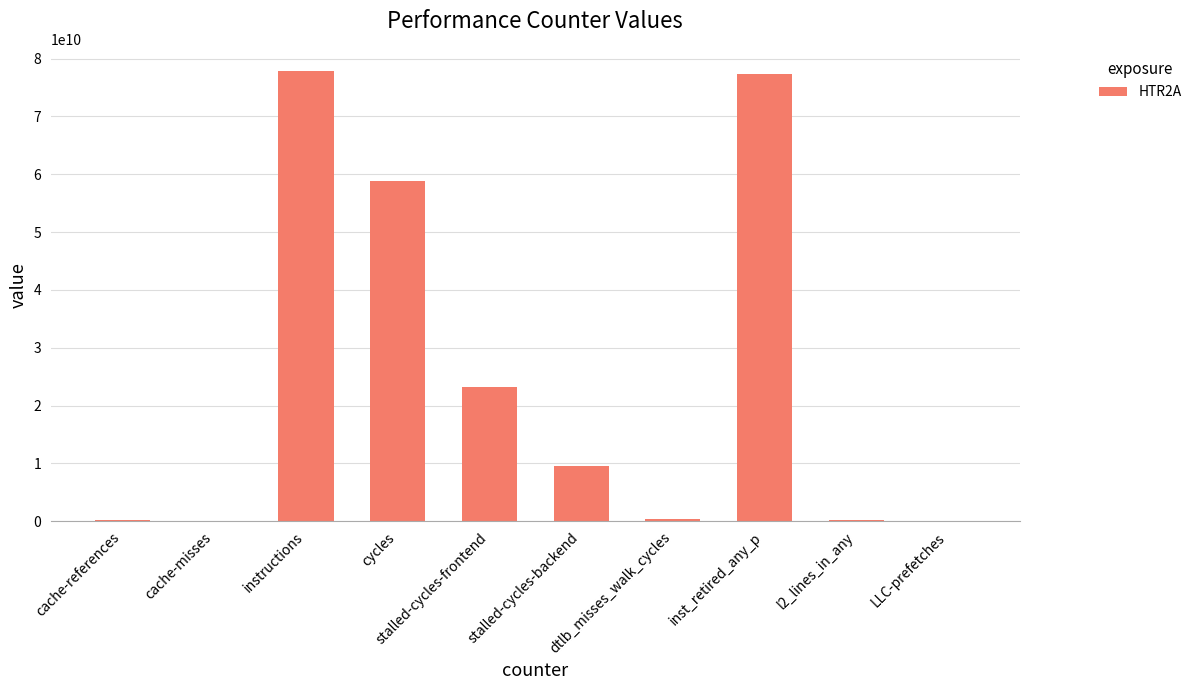

What is the maximum value shown in the chart?

77813837520